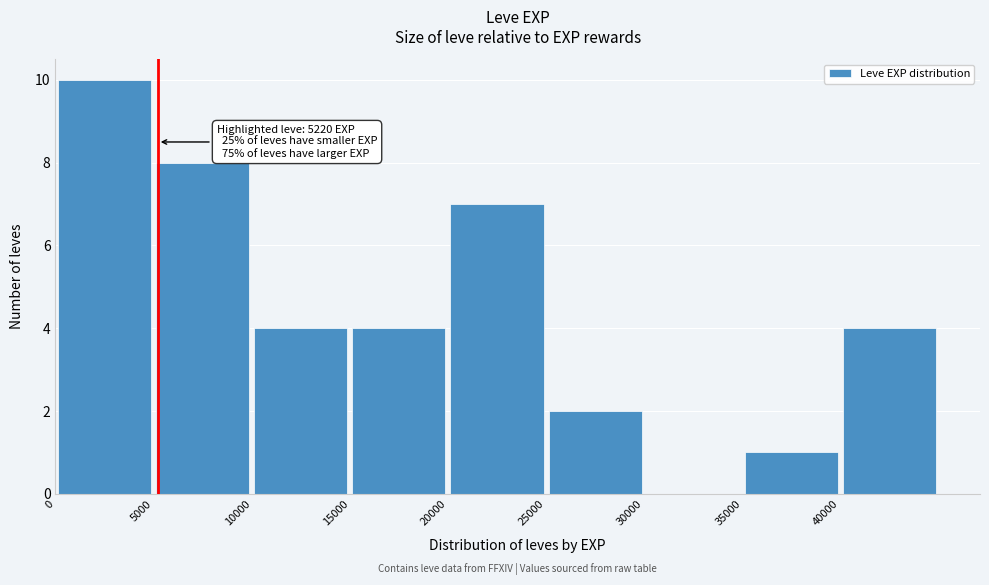

Over which range of the x-axis is the bar tallest?

0 to 5000